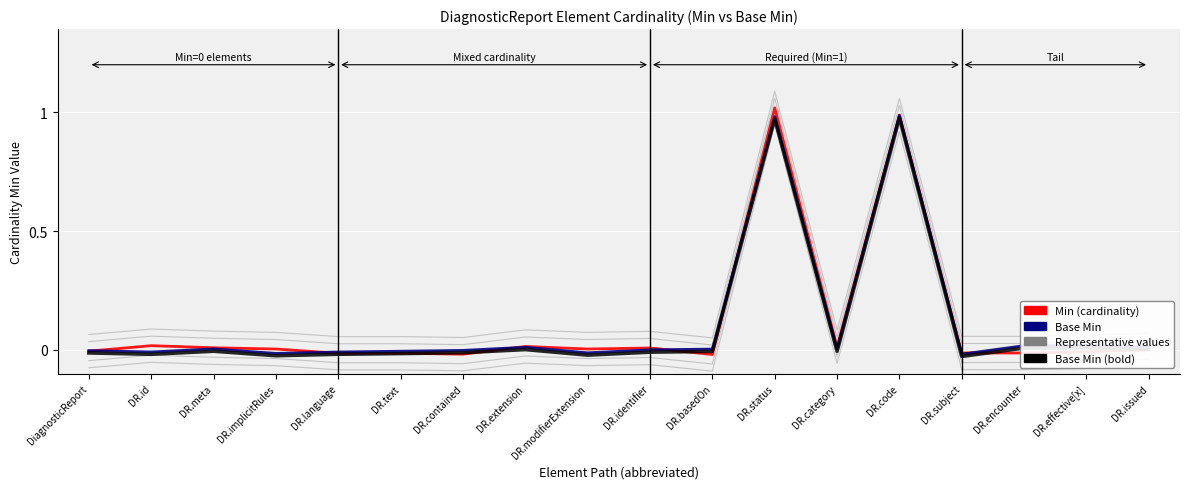

Which has a higher value, DR.basedOn or DR.contained?

DR.contained